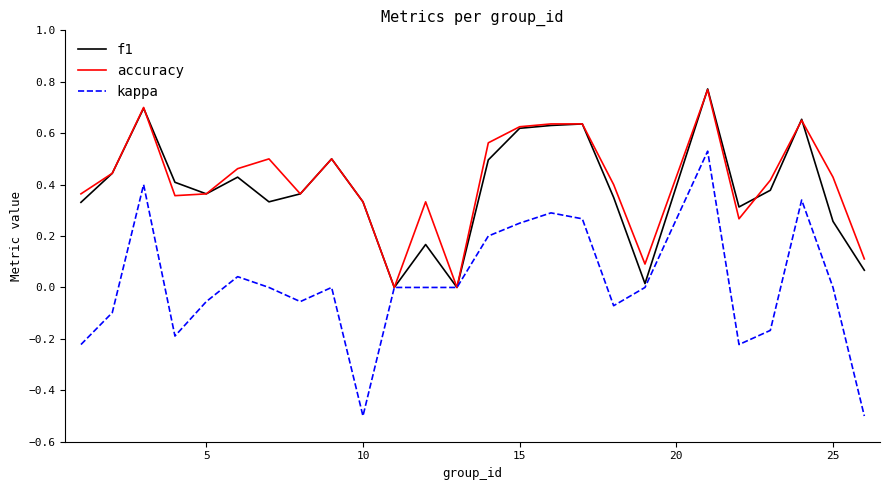

What is the smallest value displayed?

-0.5